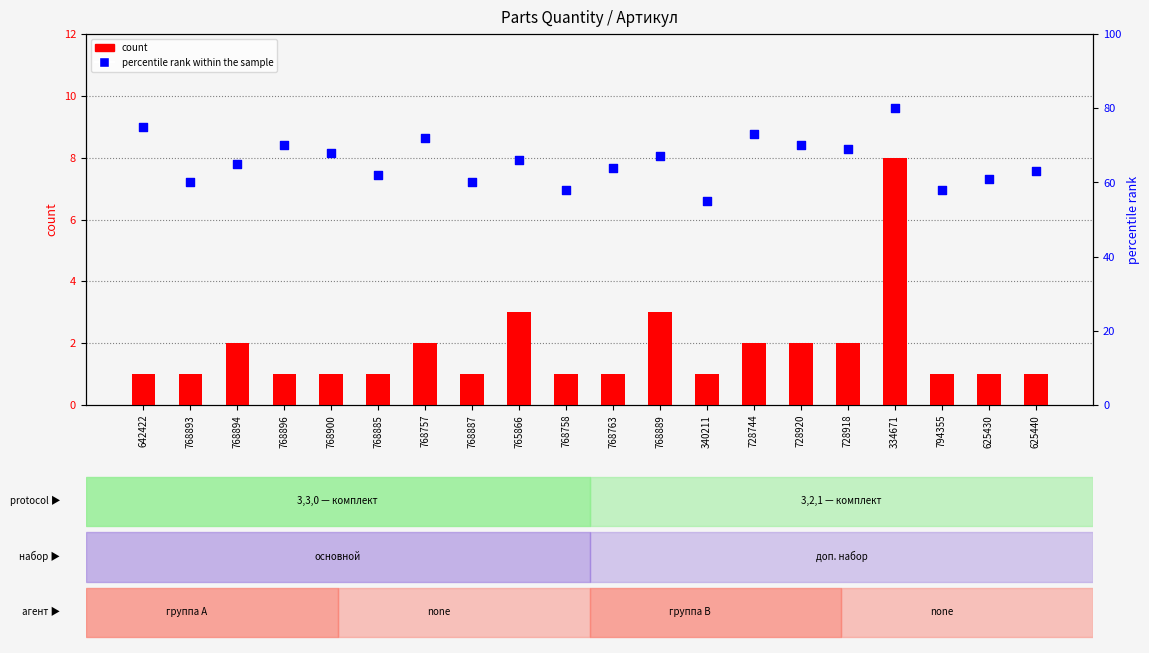

Which series contains the highest Y value?

percentile rank within the sample